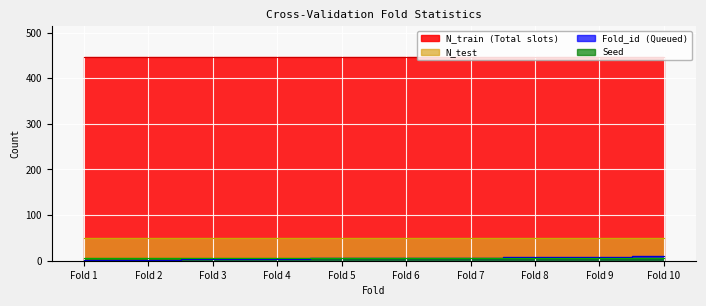

What value does the N_test series have at Fold 8?

49